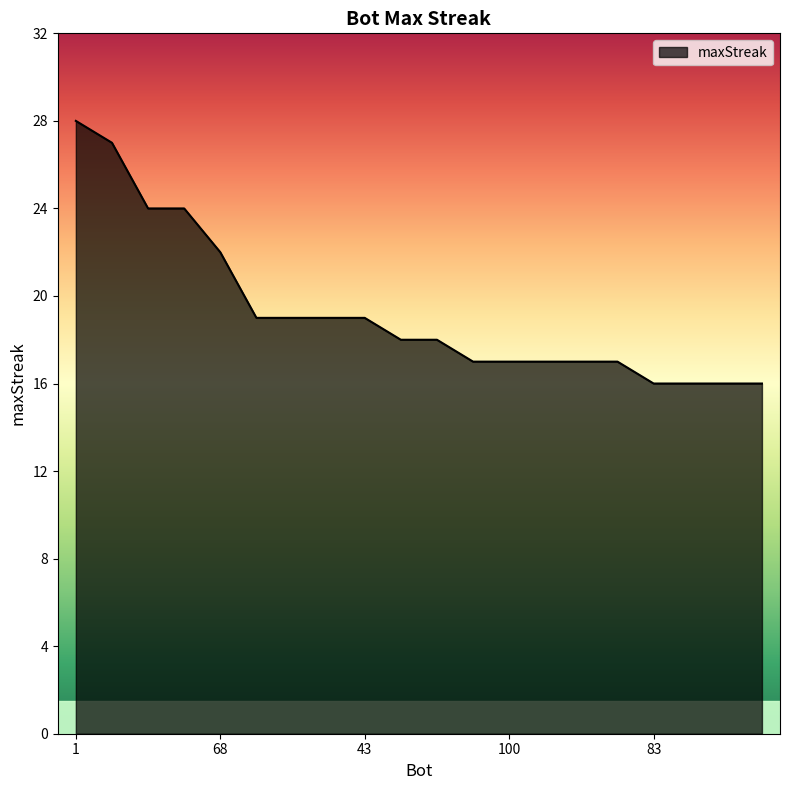

What is the minimum value shown in the chart?

16